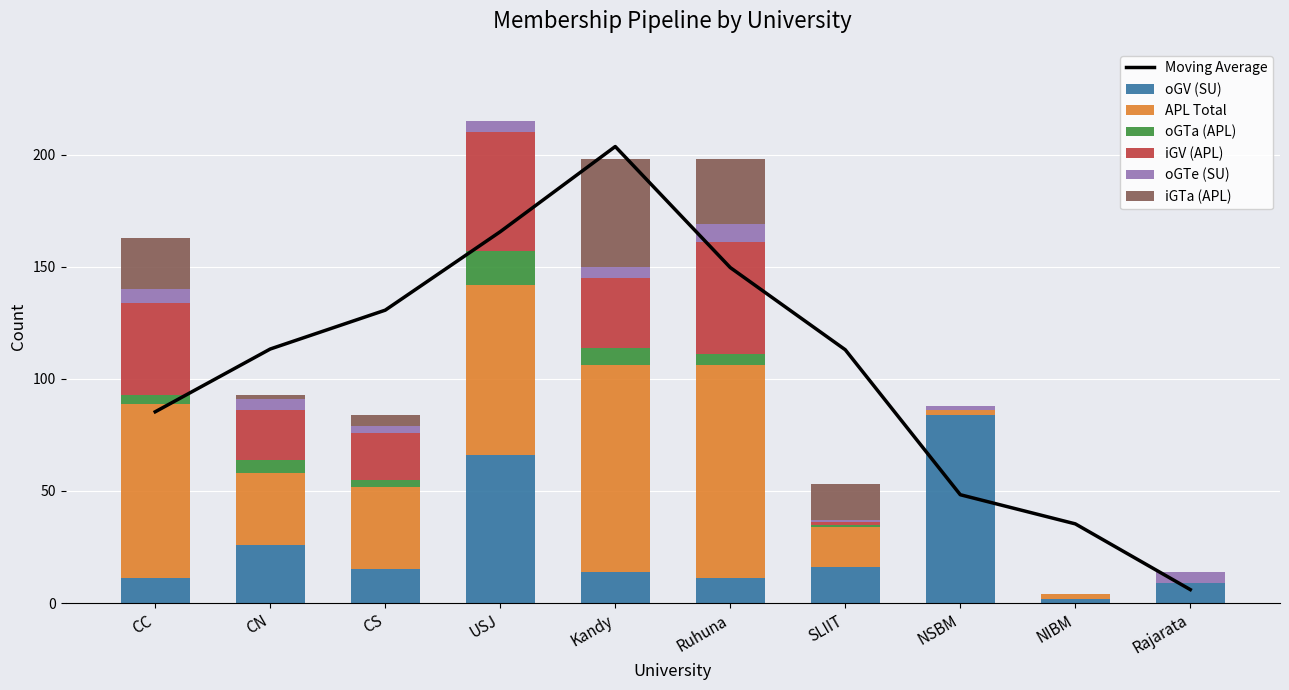

What value does the APL Total series have at CN, to the nearest 10?

30